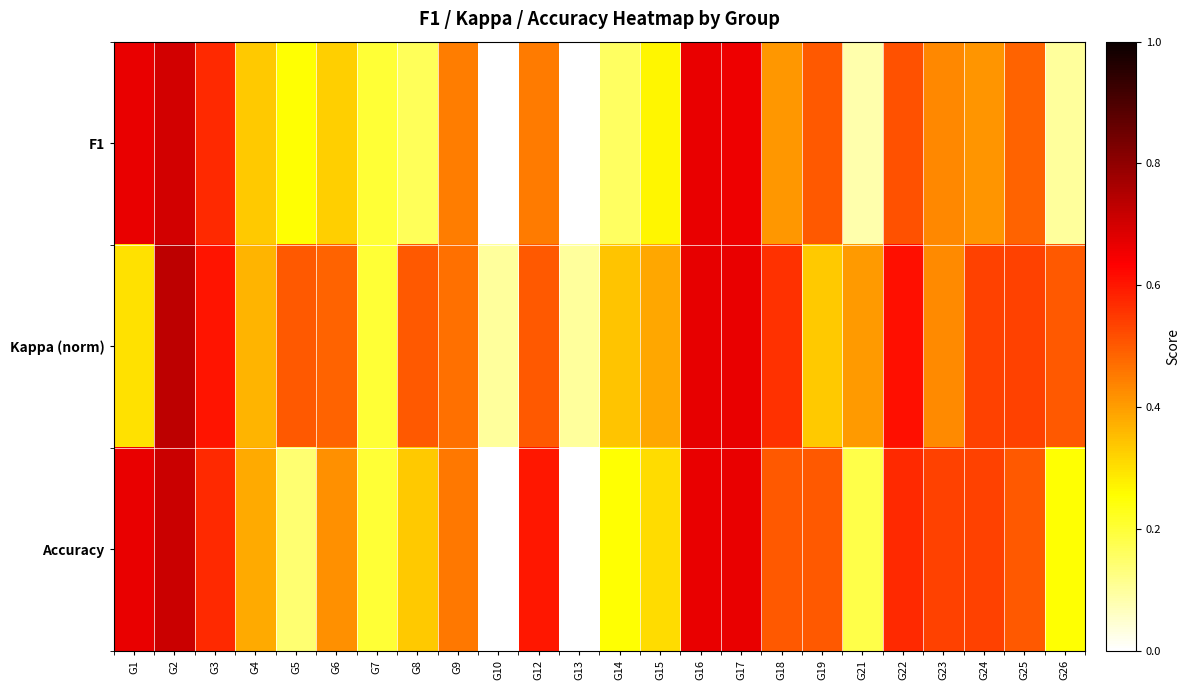

How many distinct data groups are displayed?

3